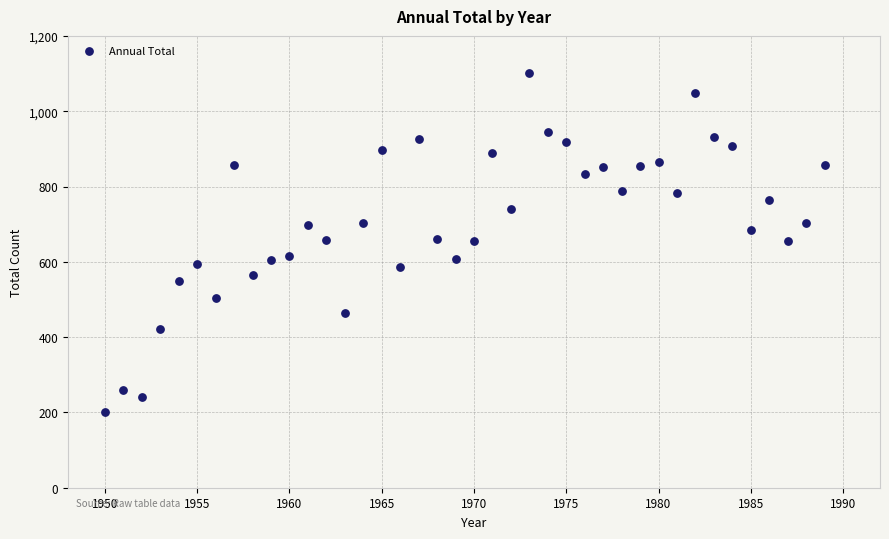

What is the range of X values (max minus min)?

39